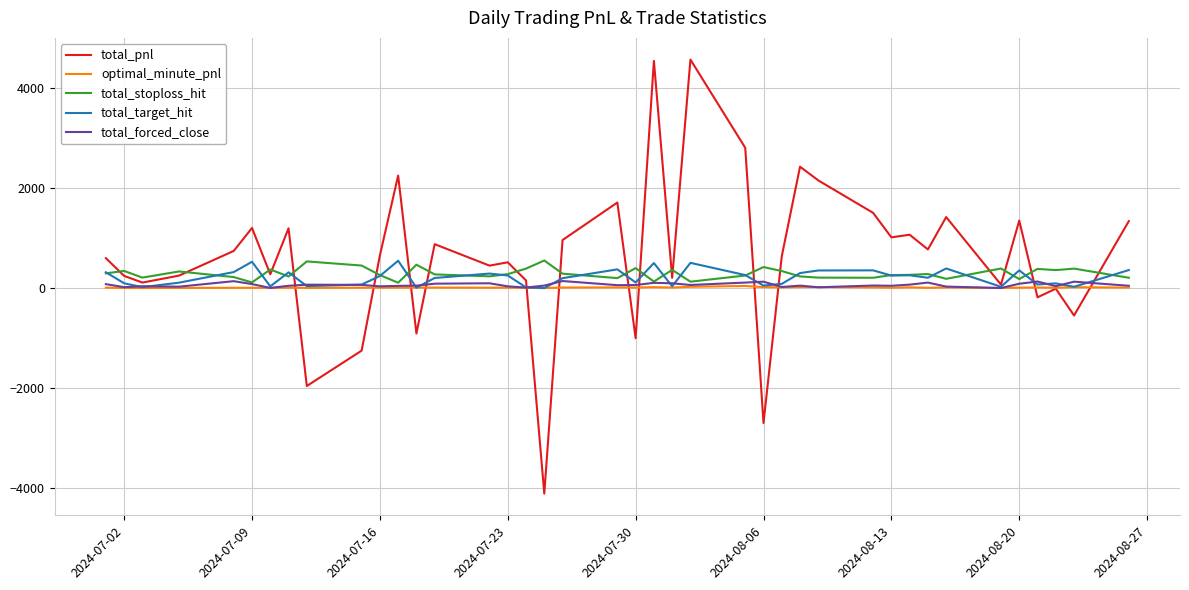

What is the maximum value shown in the chart?

4565.8